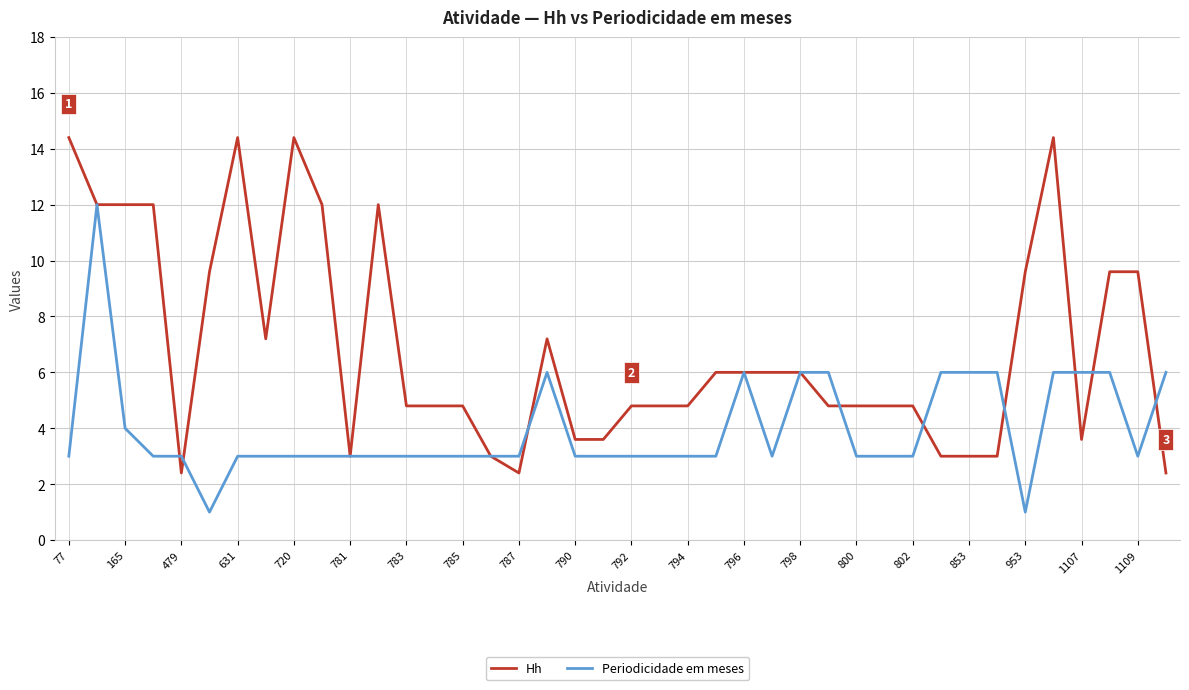

Reading left to right, extract all data points from this chart.

Hh: 14.4	12.0	12.0	12.0	2.4	9.6	14.4	7.2	14.4	12.0	3.0	12.0	4.8	4.8	4.8	3.0	2.4	7.2	3.6	3.6	4.8	4.8	4.8	6.0	6.0	6.0	6.0	4.8	4.8	4.8	4.8	3.0	3.0	3.0	9.6	14.4	3.6	9.6	9.6	2.4
Periodicidade em meses: 3.0	12.0	4.0	3.0	3.0	1.0	3.0	3.0	3.0	3.0	3.0	3.0	3.0	3.0	3.0	3.0	3.0	6.0	3.0	3.0	3.0	3.0	3.0	3.0	6.0	3.0	6.0	6.0	3.0	3.0	3.0	6.0	6.0	6.0	1.0	6.0	6.0	6.0	3.0	6.0